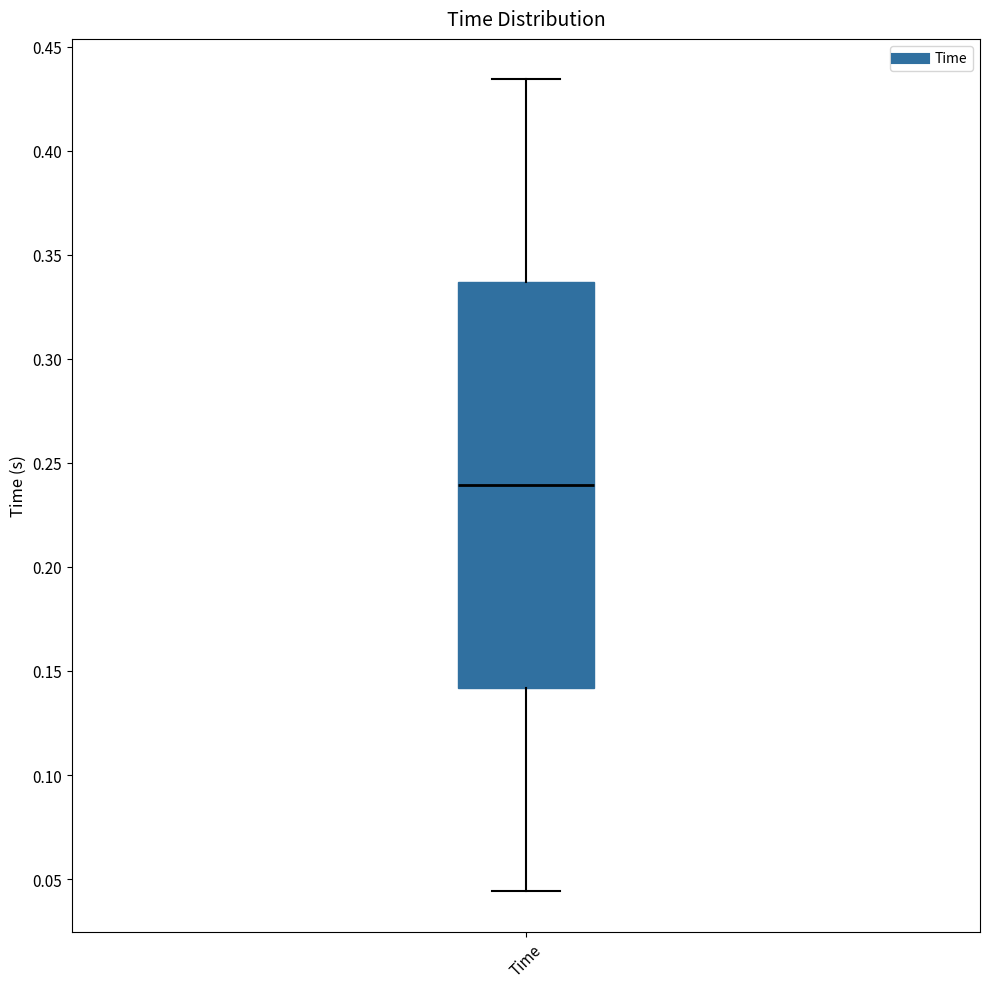

Transcribe this box plot: give where the median line is, the range the box spans, and where the two whiskers end, as read against the y-axis. The values are not printed on the chart, so give them approximately, as read against the axis.

median 0.240, box 0.140 to 0.335, whiskers 0.045 to 0.435